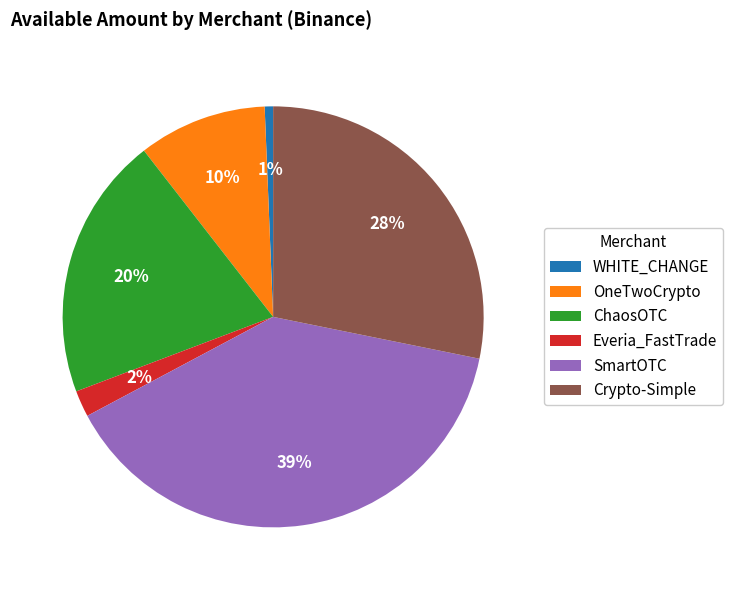

Count the number of slices in the pie.

6